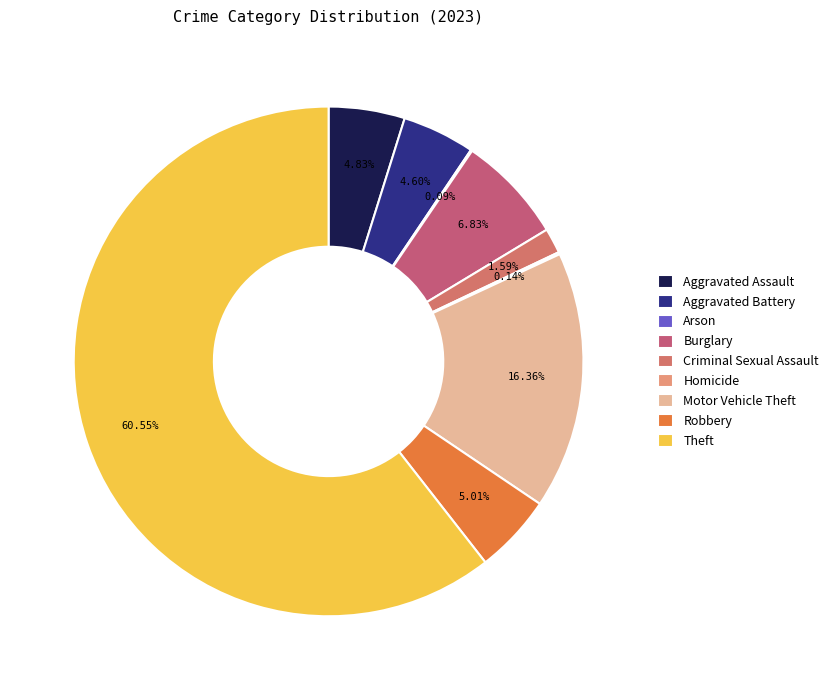

Is there any slice that represents more than half of the pie?

Yes